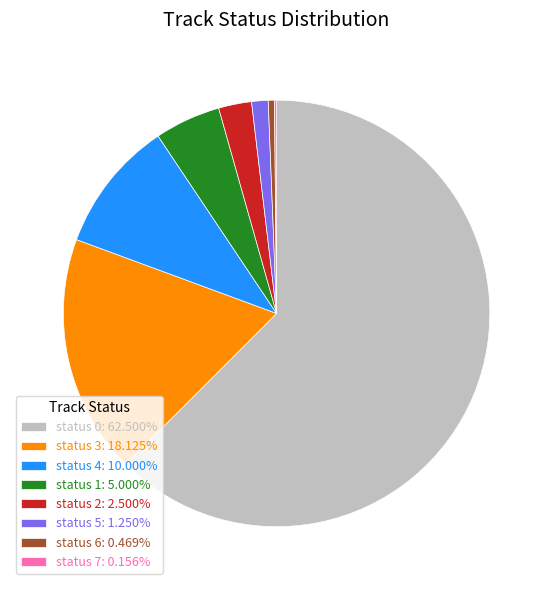

Is there a majority slice in this chart?

Yes